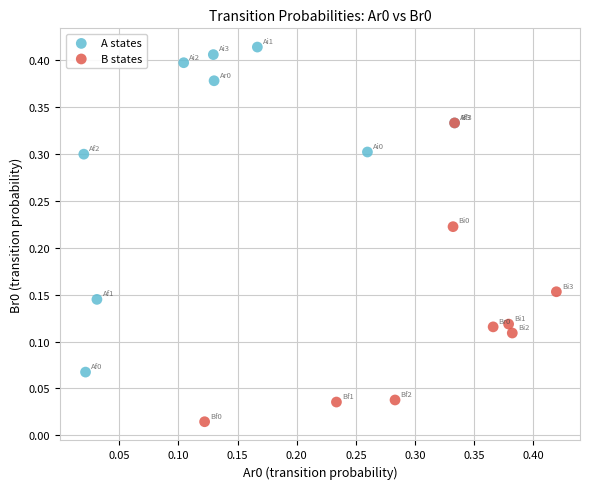

Which series contains the lowest Y value?

B states